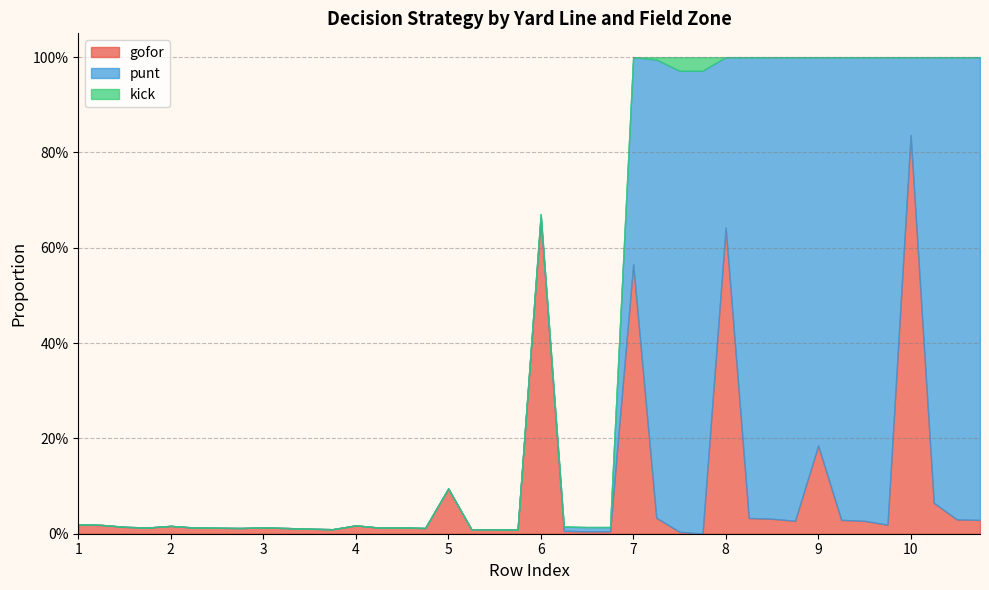

What are all the series names shown in the legend?

gofor, punt, kick